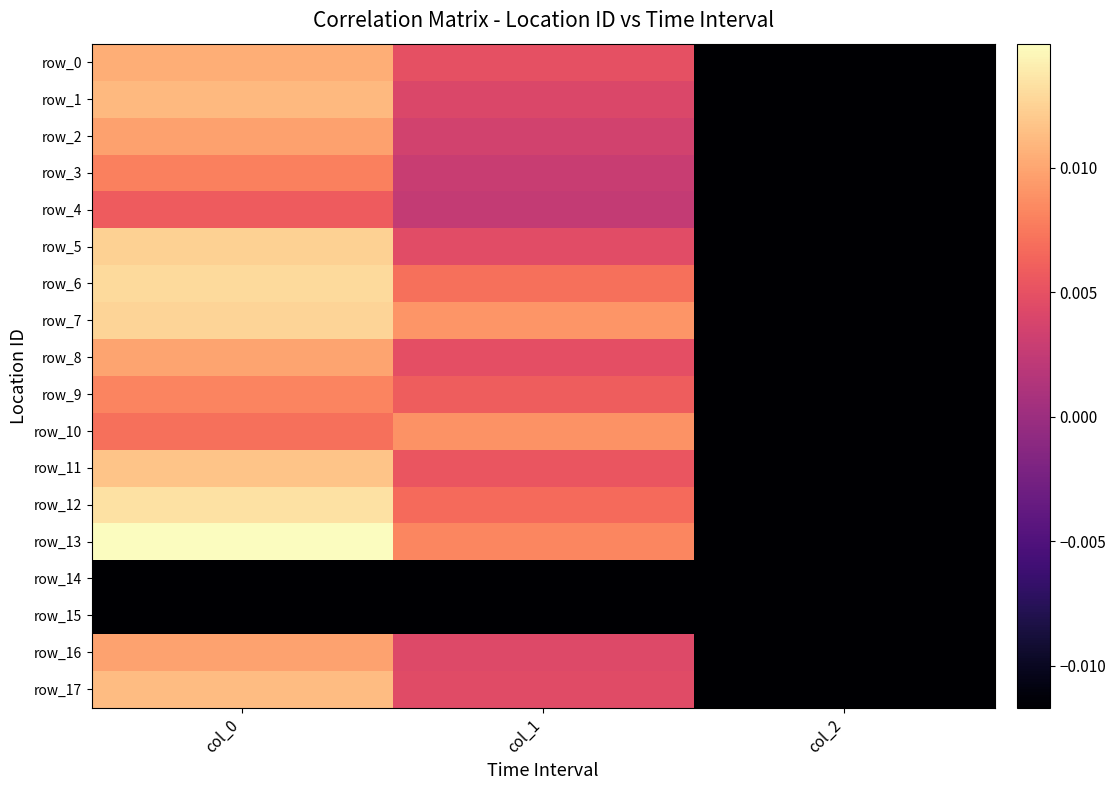

Rank the series at col_1 from lowest to highest value.

row_14, row_15, row_4, row_3, row_2, row_1, row_16, row_17, row_5, row_8, row_0, row_11, row_9, row_12, row_6, row_13, row_10, row_7